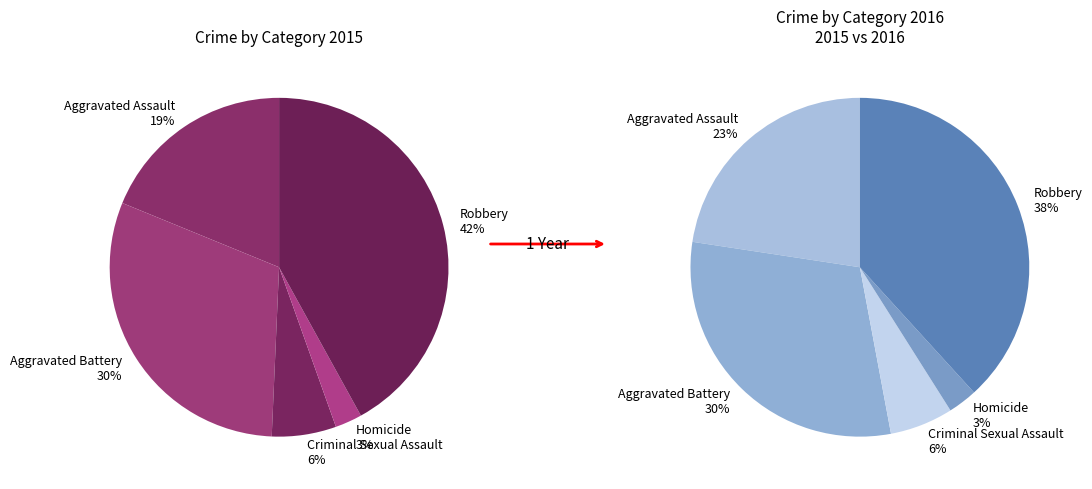

What is the total percentage of Robbery and Homicide?

44.6%